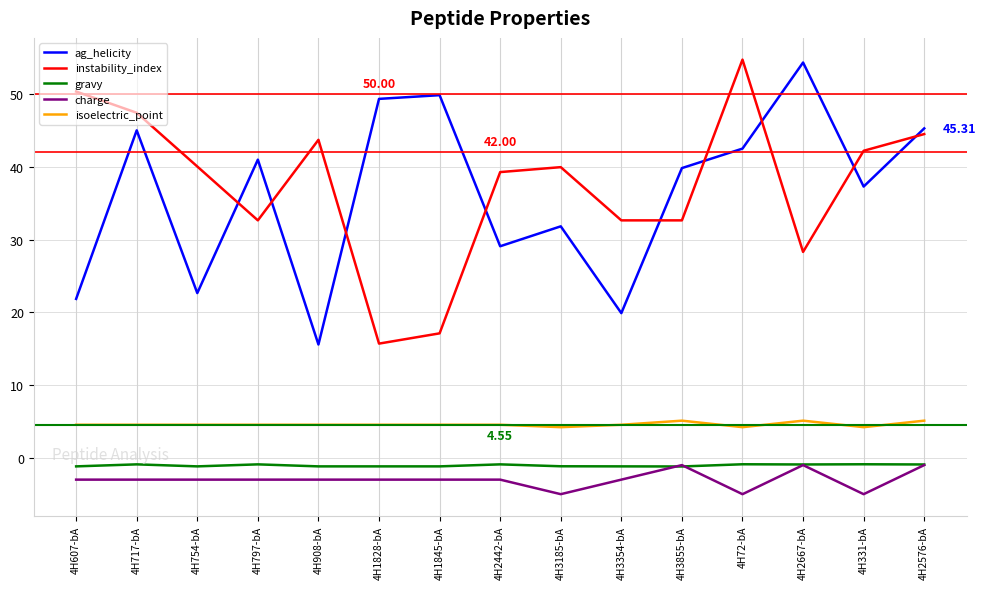

Is the value of isoelectric_point at 4H72-bA greater than the value of charge at 4H3354-bA?

Yes